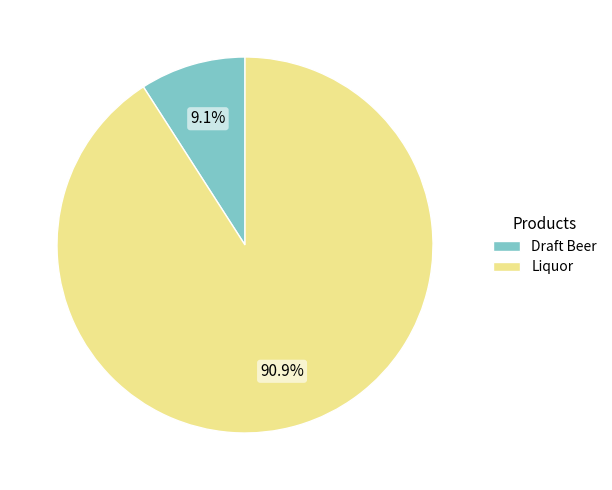

Is Draft Beer the majority of the pie?

No